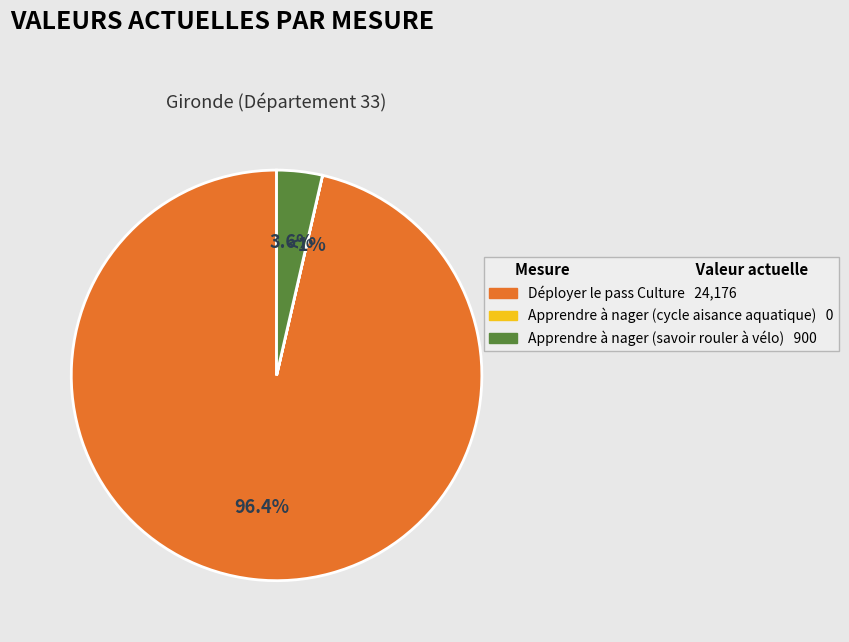

To the nearest percent, what is the combined percentage of Apprendre à nager (cycle aisance aquatique) and Déployer le pass Culture?

96%